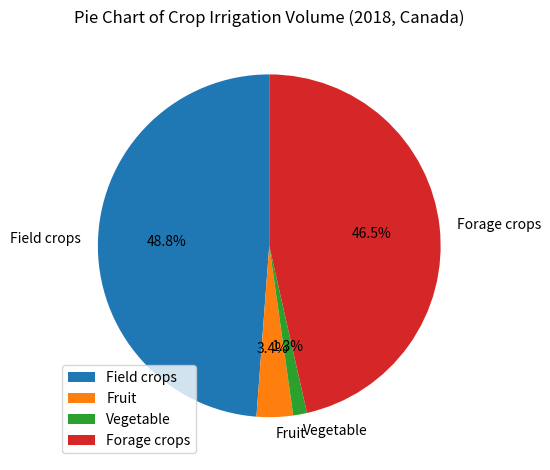

Which slice is the largest?

Field crops